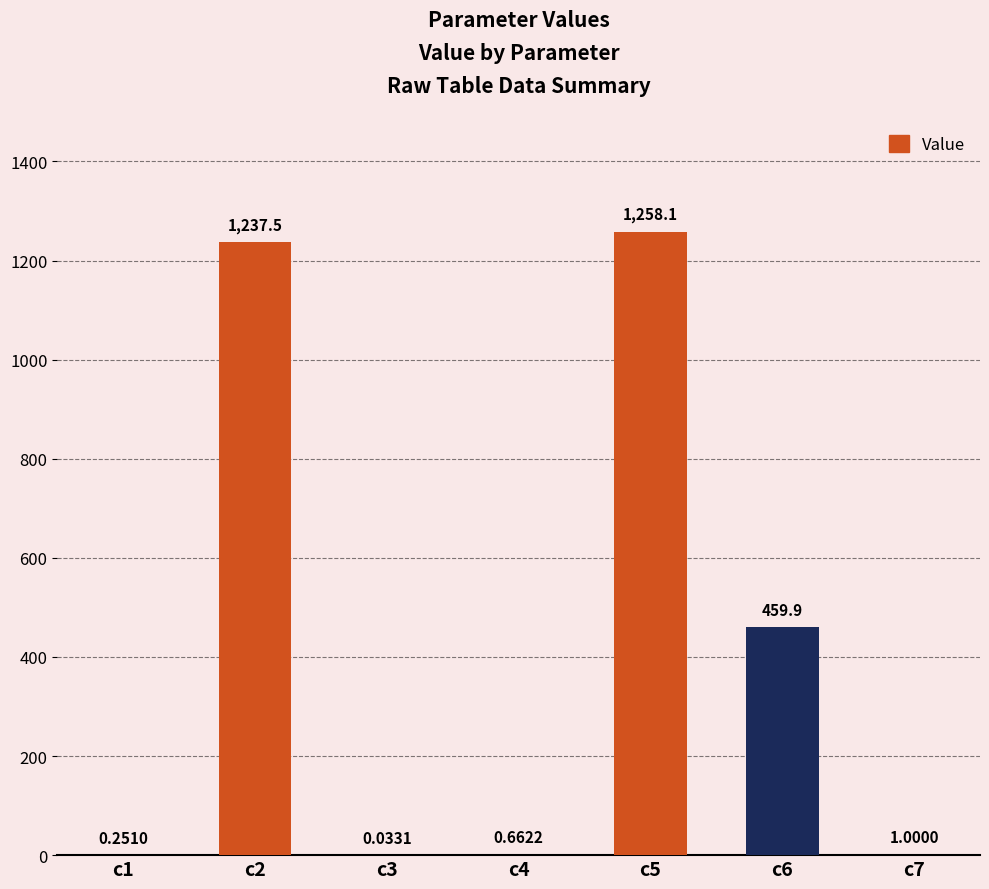

What is the sum of all values?

2957.5